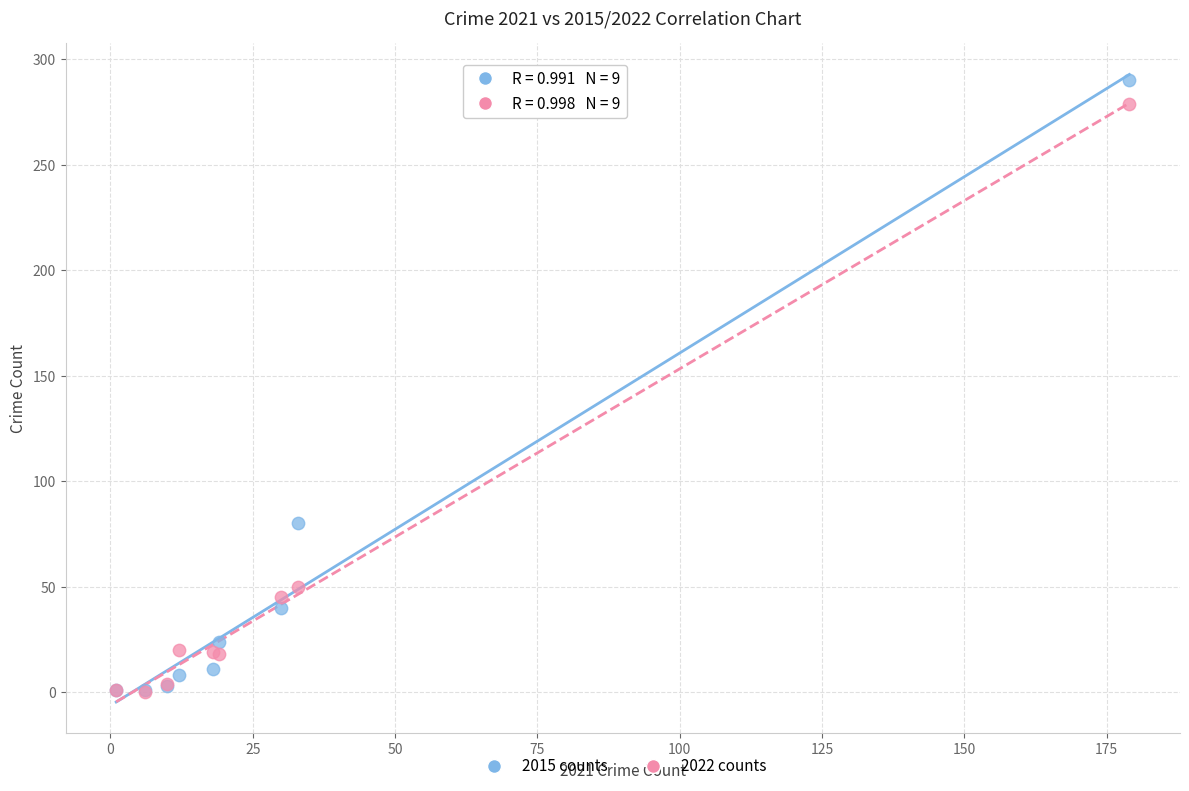

In the 2015 counts series, what Y value is closest to 145?

80